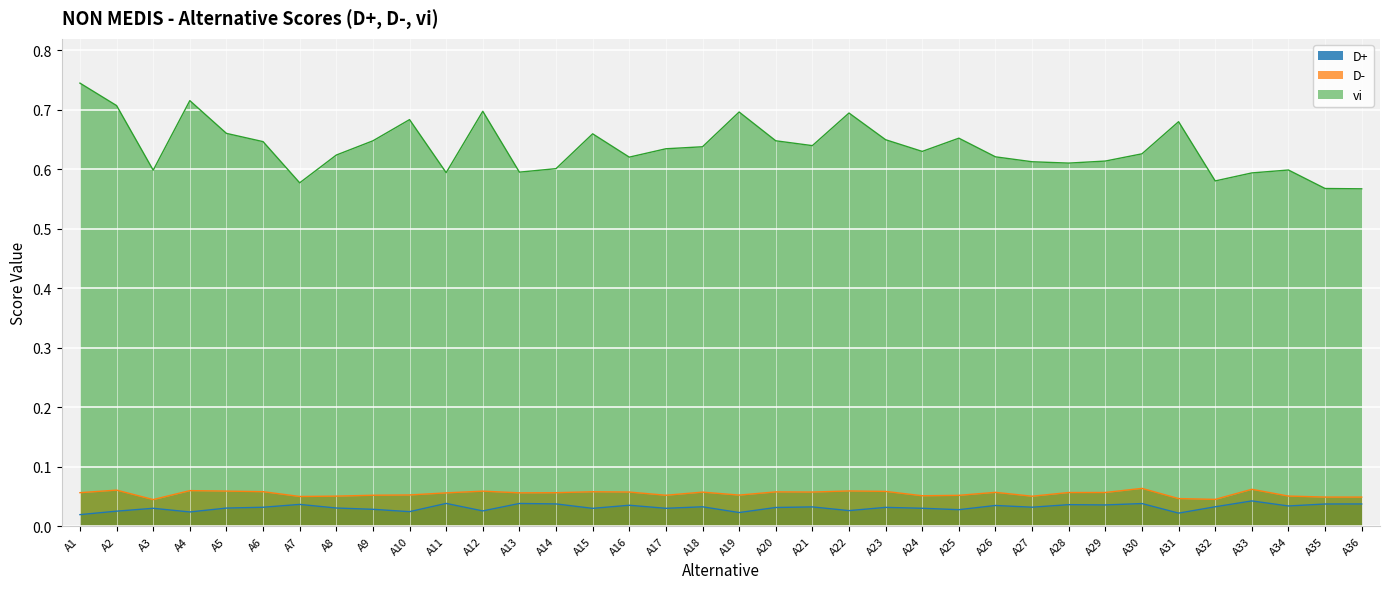

Which label corresponds to the smallest value in the chart?

A1